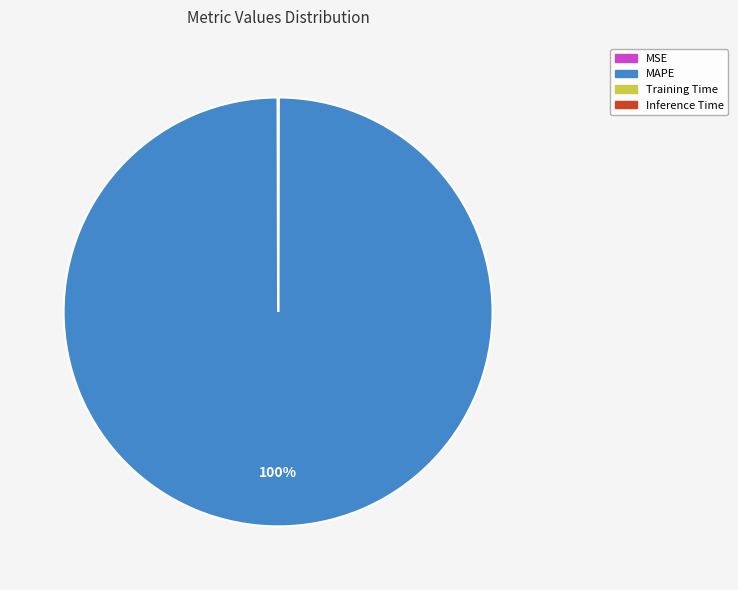

The MAPE slice represents 100% of the pie. True or false?

True